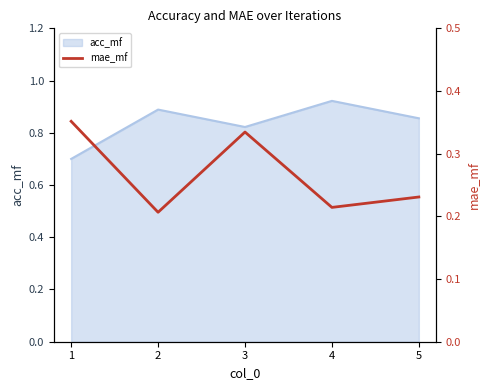

Rank the categories by value from highest to lowest.

1, 3, 5, 4, 2